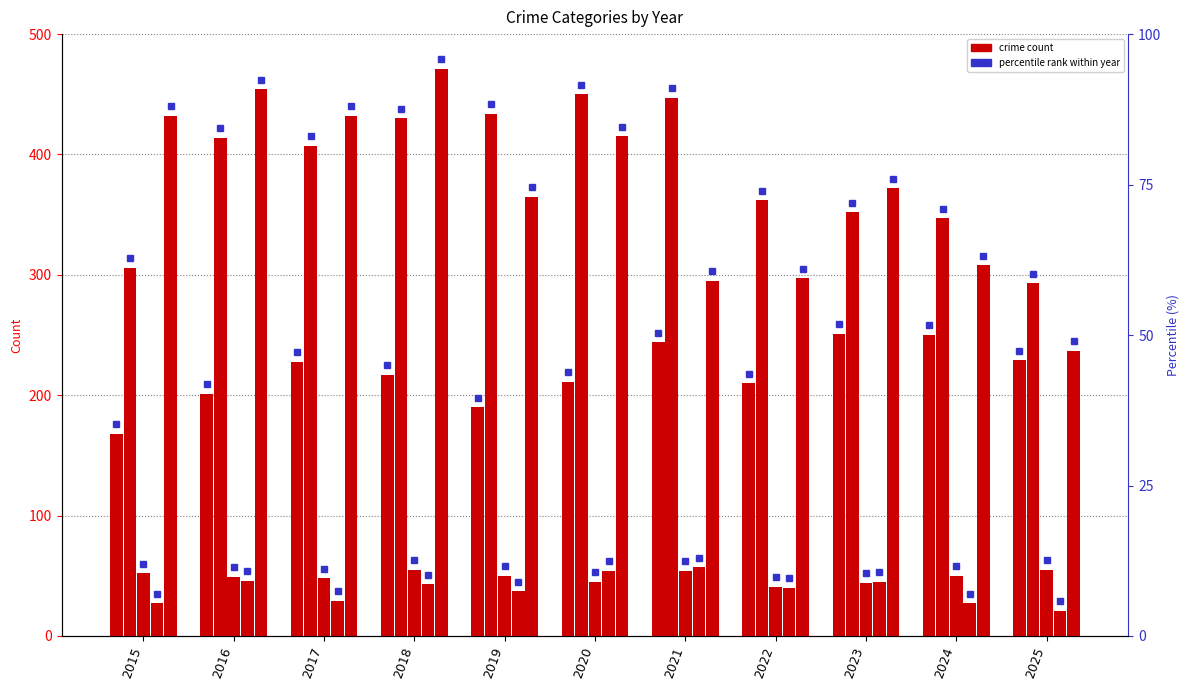

What is the minimum value for Homicide?

21